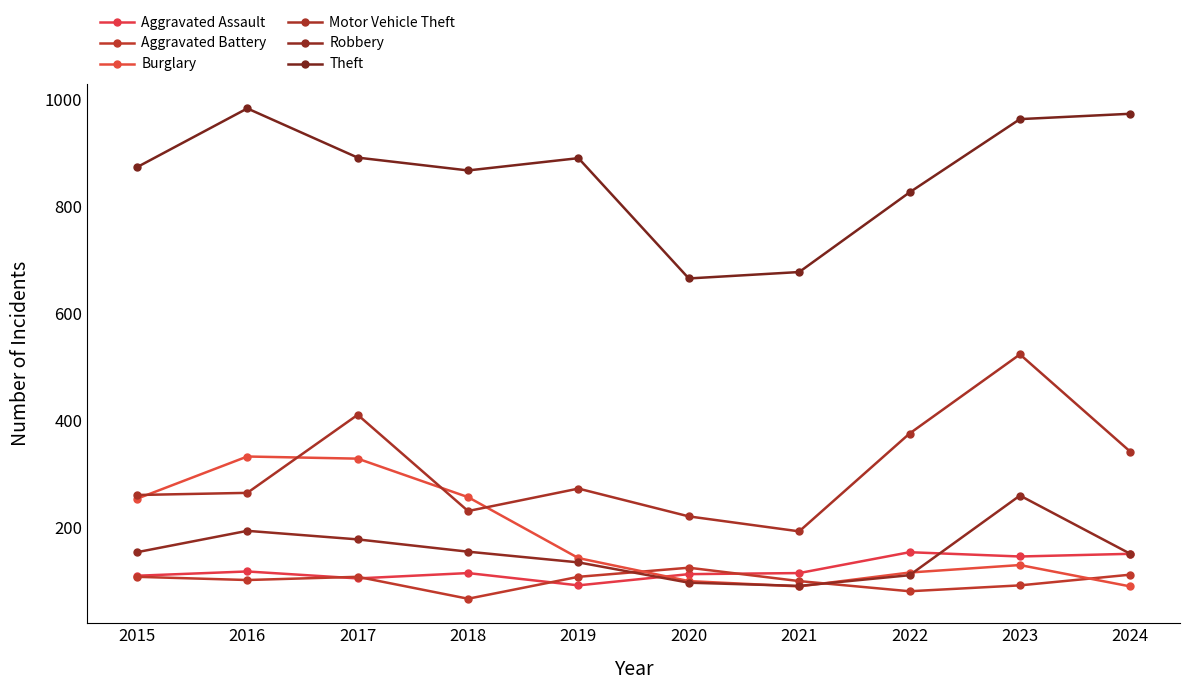

What is the sum of the Robbery values at 2018 and 2016?

349